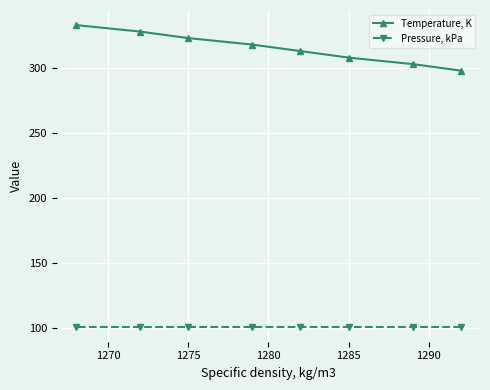

True or false: Temperature, K and Pressure, kPa intersect in this chart.

False